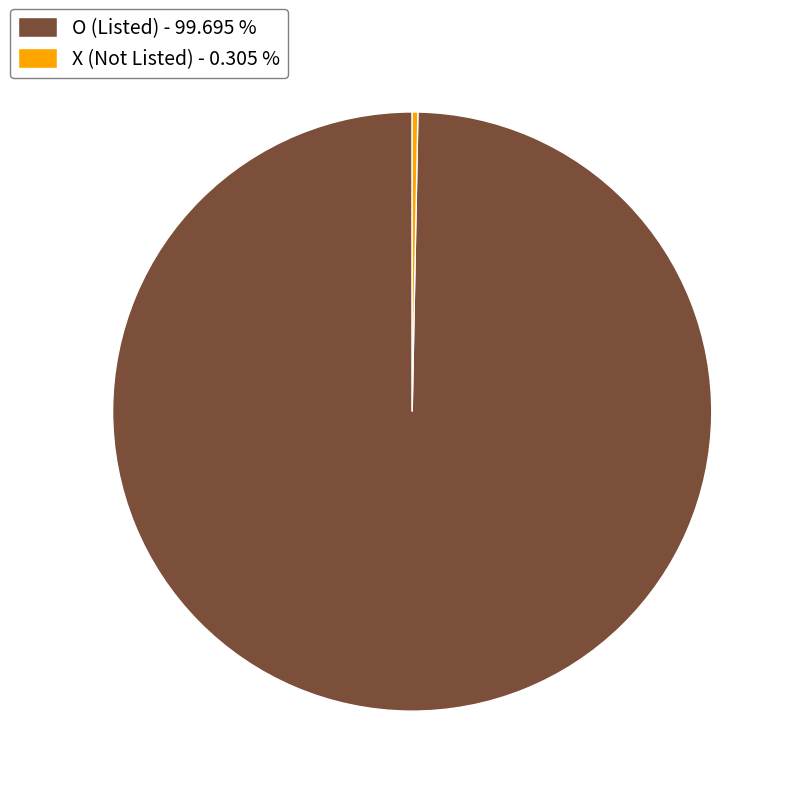

Which category has the biggest portion of the pie?

O (Listed) - 99.695 %